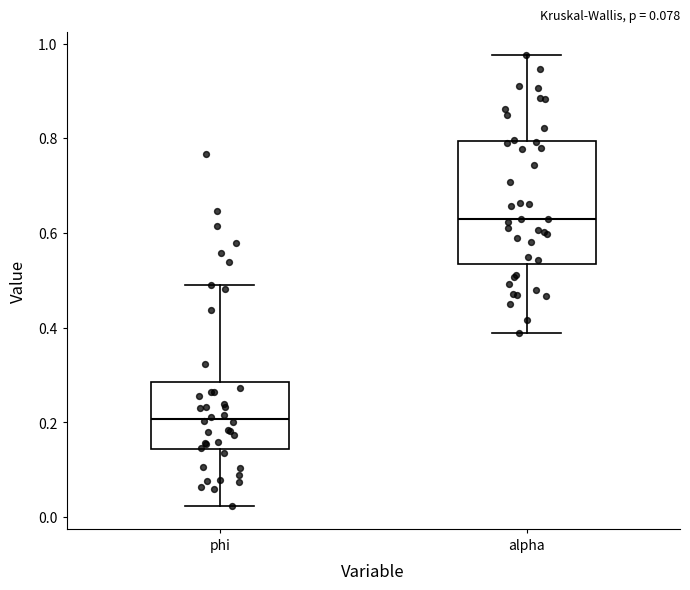

Where is the lower edge of the box for phi on the y-axis? The values are not printed on the chart, so give them approximately, as read against the axis.

0.14